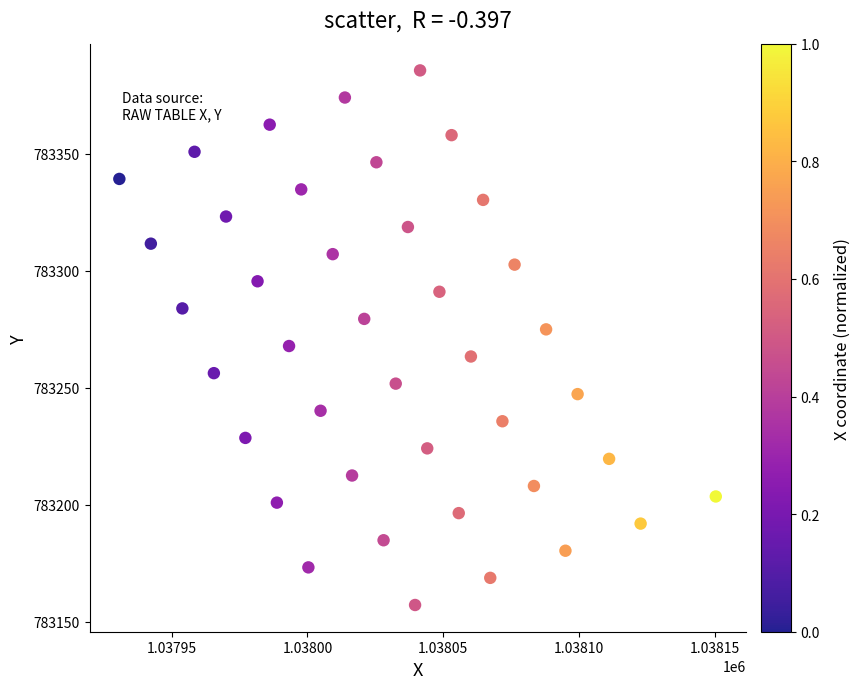

What is the range of X values (max minus min)?

219.5